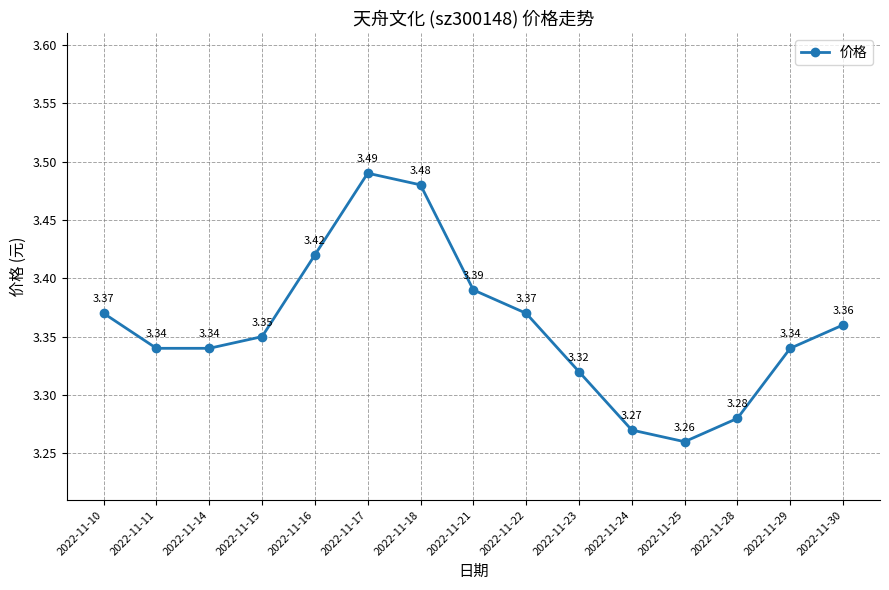

How many data points does each series have?

15